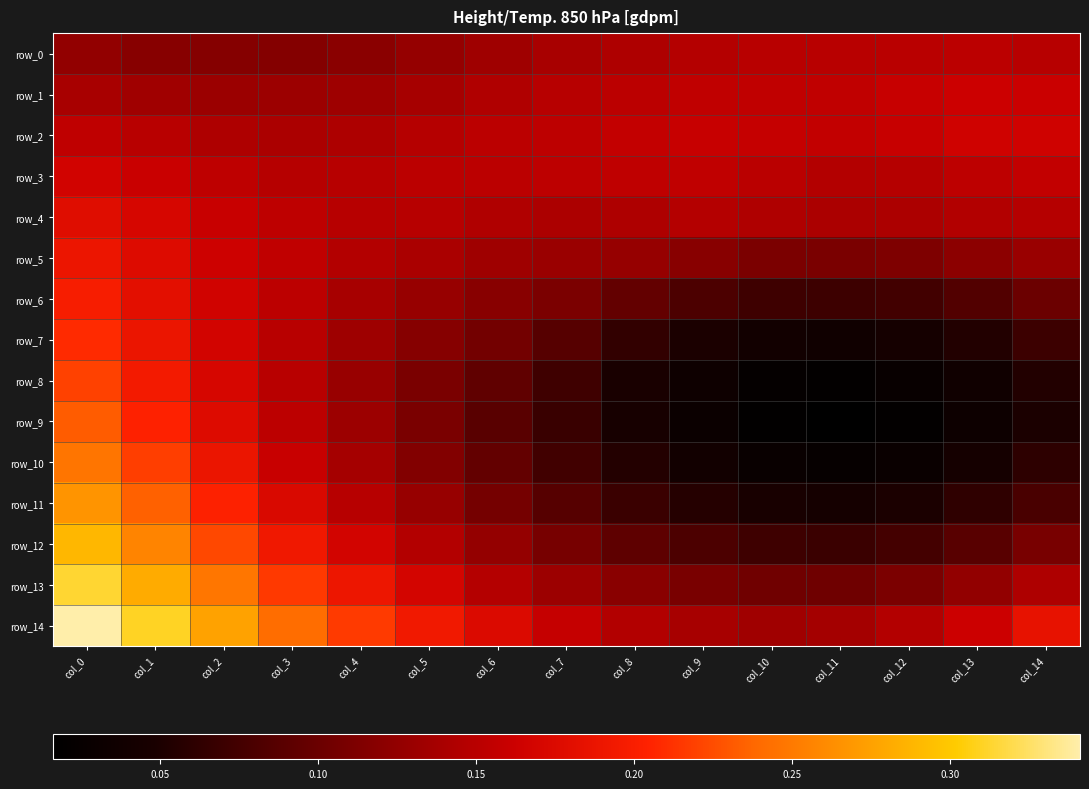

How many distinct data groups are displayed?

15